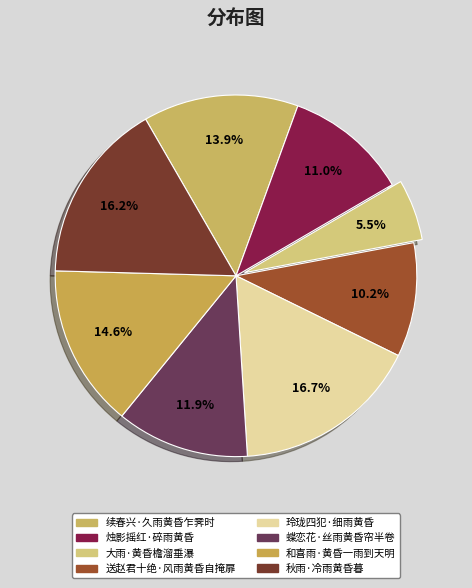

What percentage is the 大雨·黄昏檐溜垂瀑 slice, to the nearest percent?

5%